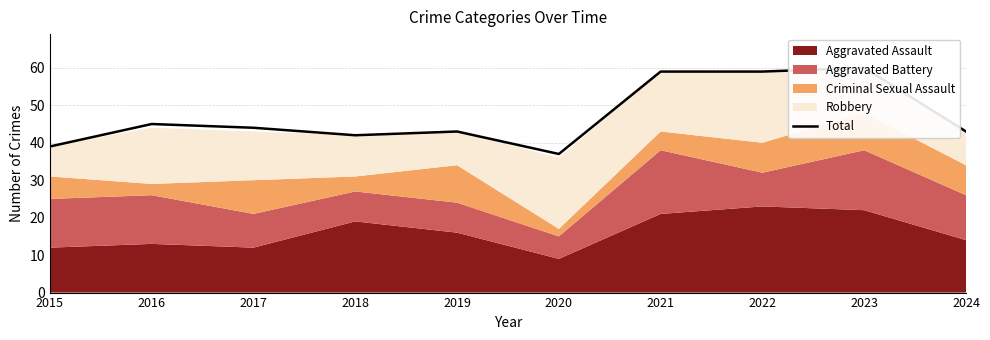

What is the change in value from 2016 to 2020?

-8